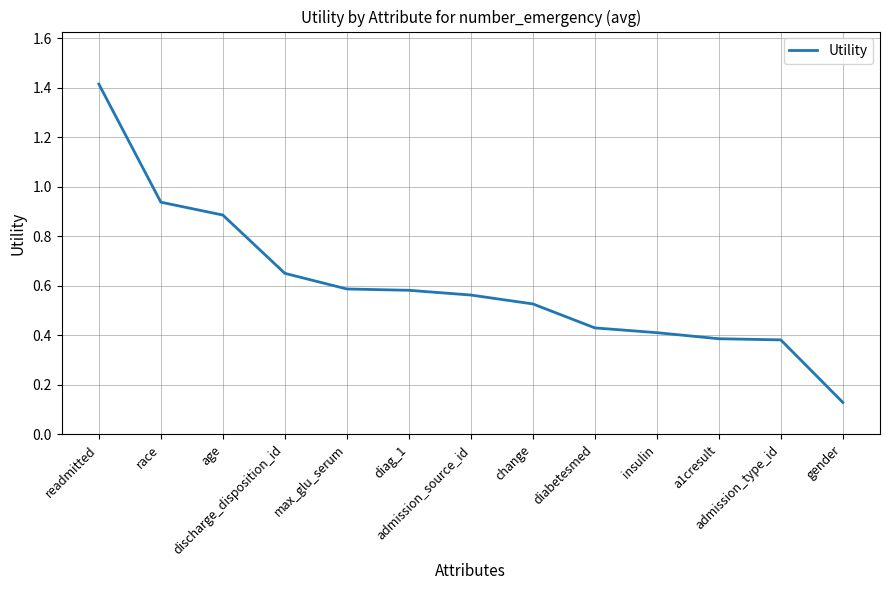

What is the label of the 5th point from the left?

max_glu_serum